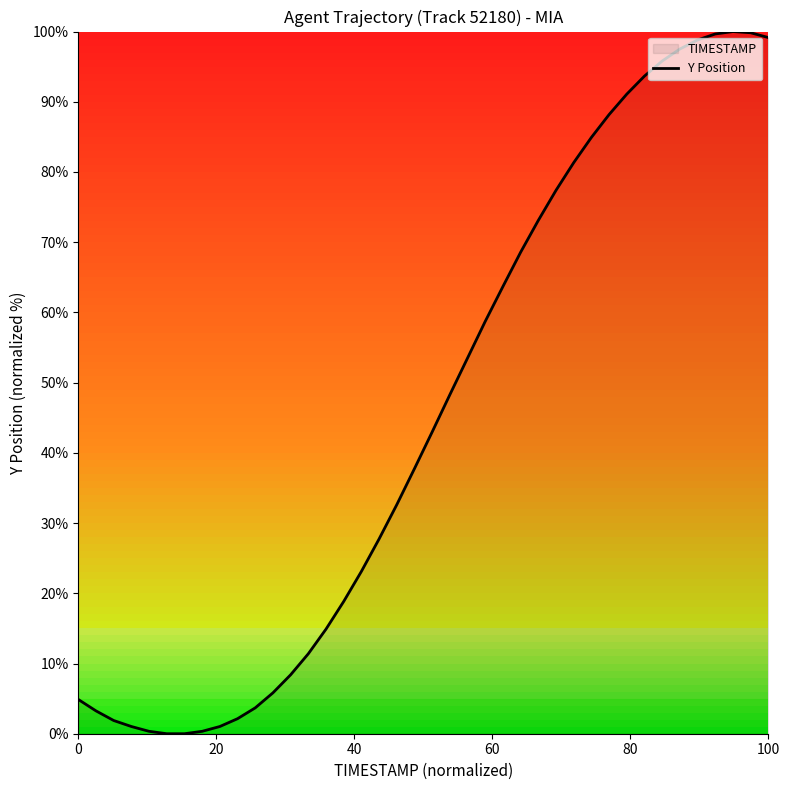

What is the average value?

45.4